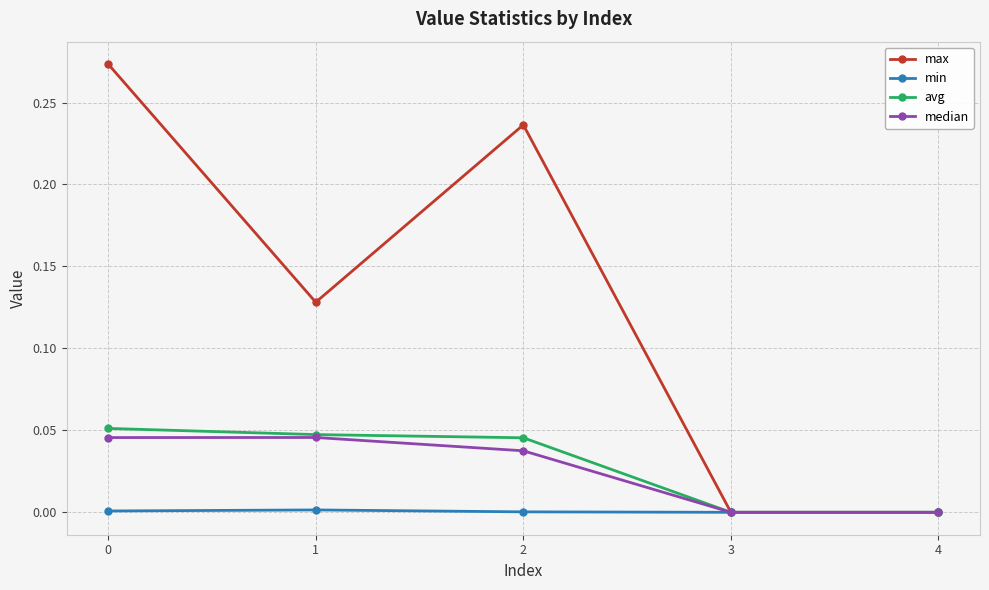

How many interior local peaks does the max series have?

1